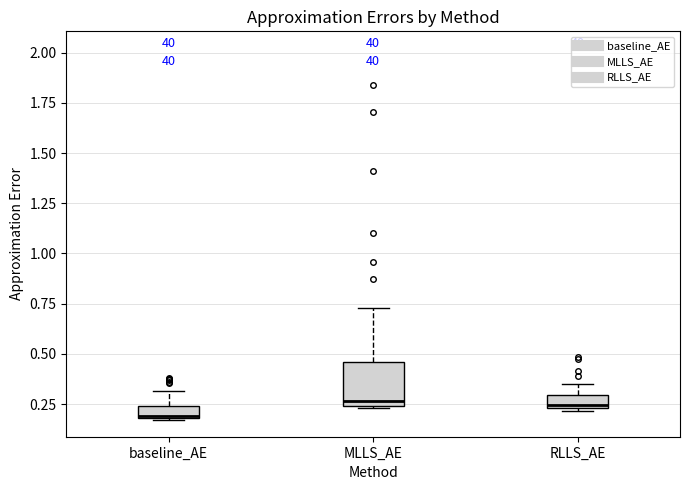

Comparing the boxes themselves (not the whiskers), which one is the tallest?

MLLS_AE